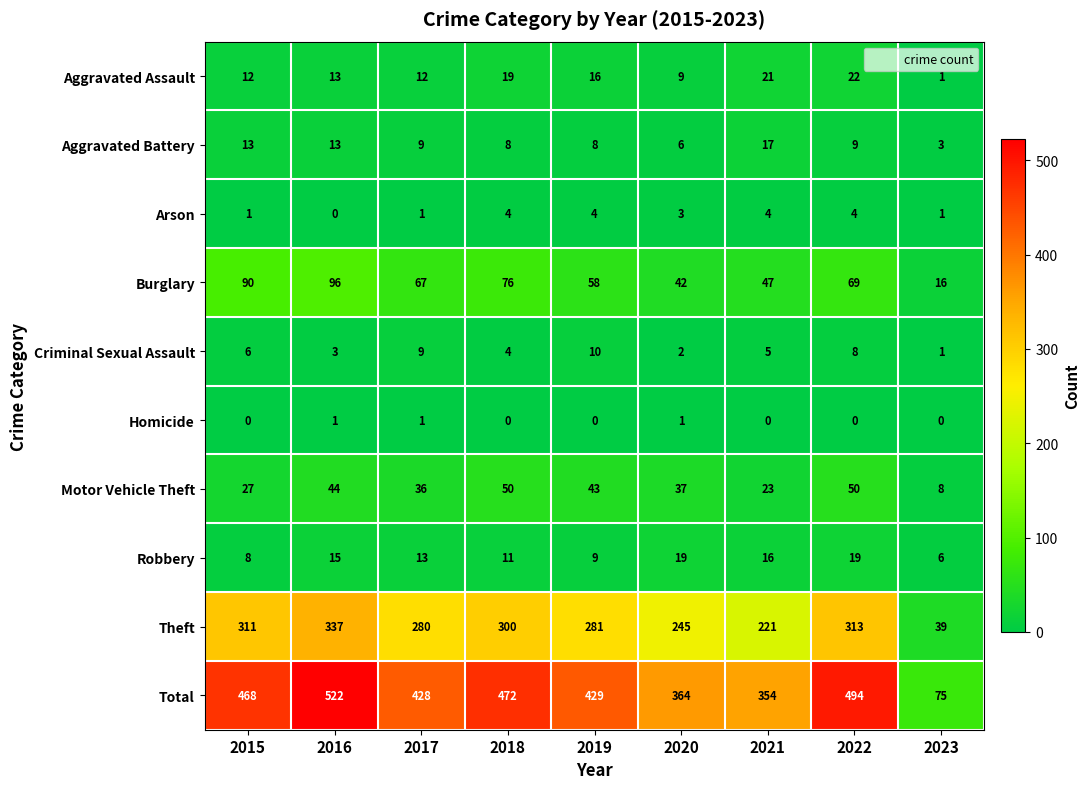

Rank the series by their maximum value, from lowest to highest.

Homicide, Arson, Criminal Sexual Assault, Aggravated Battery, Robbery, Aggravated Assault, Motor Vehicle Theft, Burglary, Theft, Total